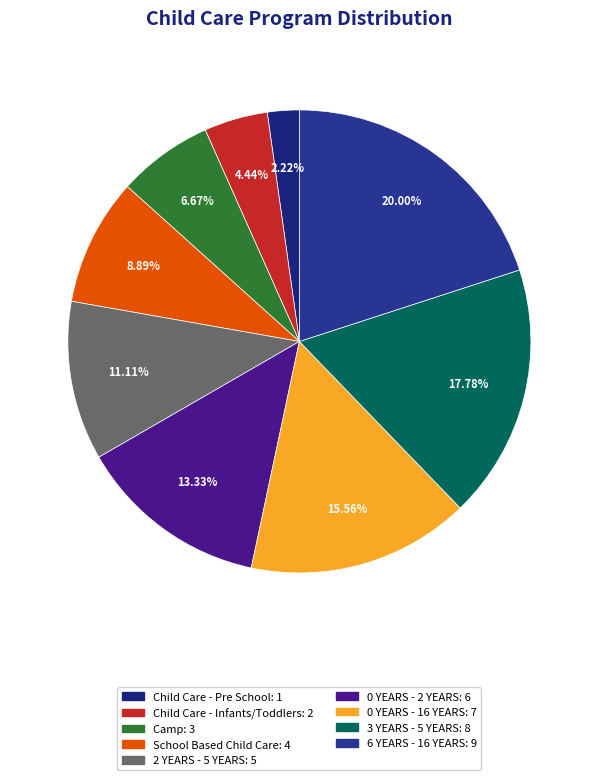

To the nearest percent, what portion does 6 YEARS - 16 YEARS represent?

20%